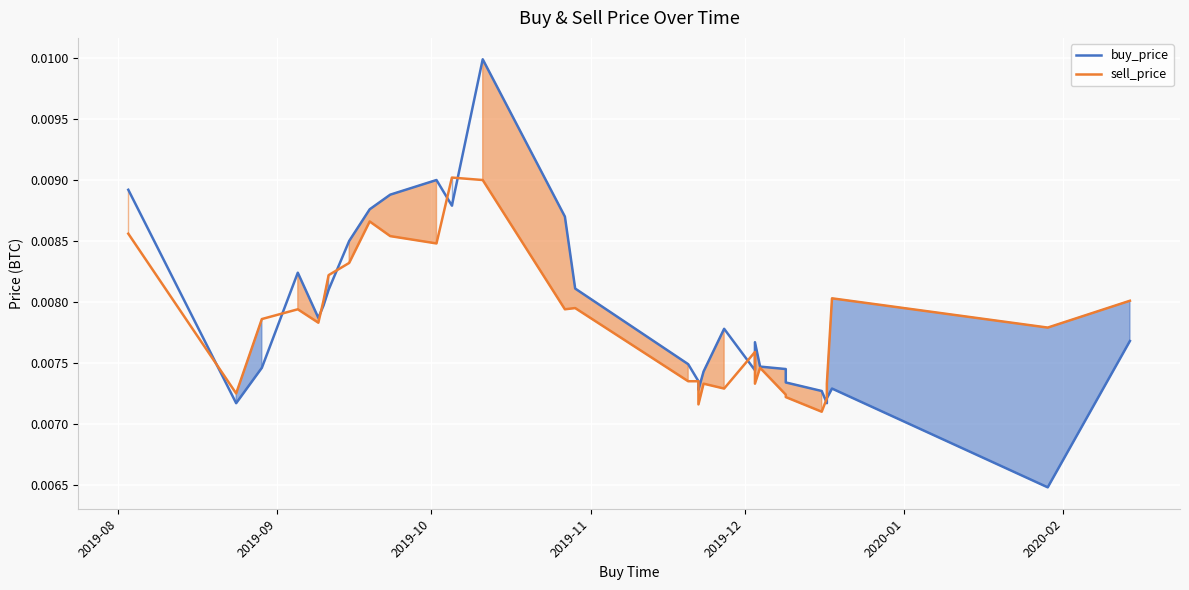

Rank the series at 2020-01 from lowest to highest value.

buy_price, sell_price